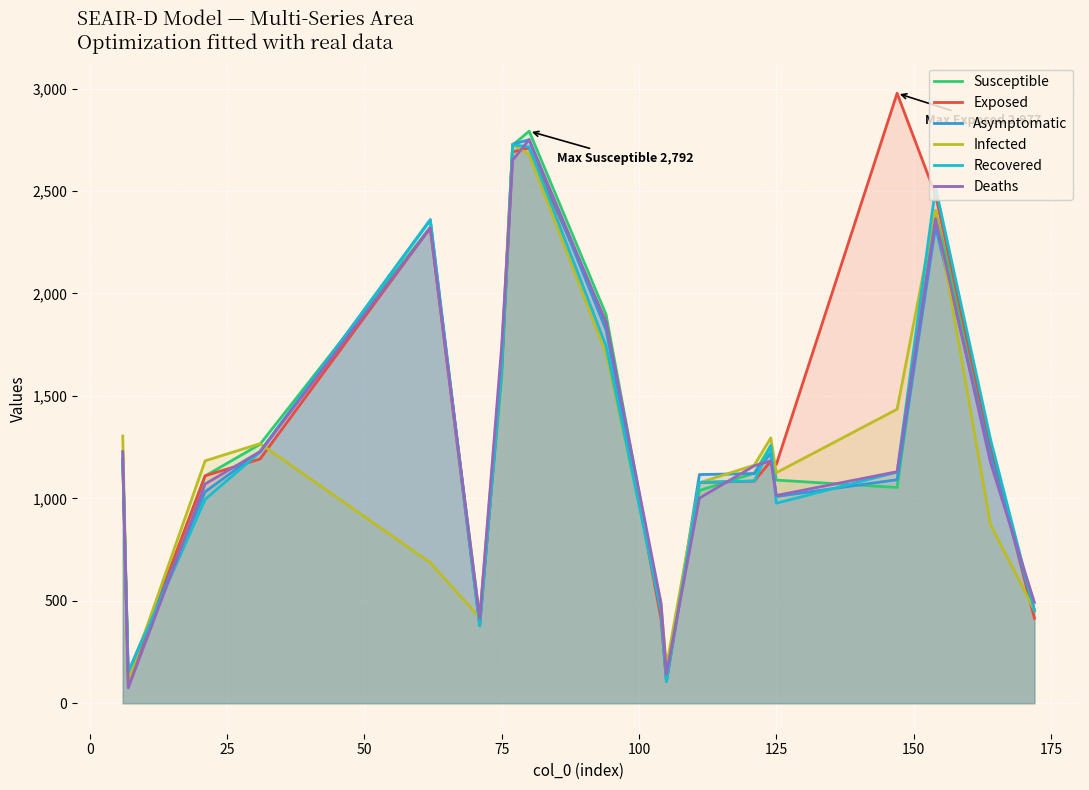

What is the smallest value displayed?

75